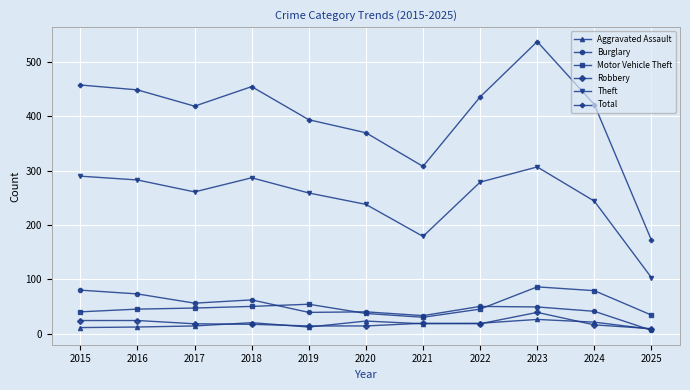

True or false: Robbery and Motor Vehicle Theft cross at least once.

False